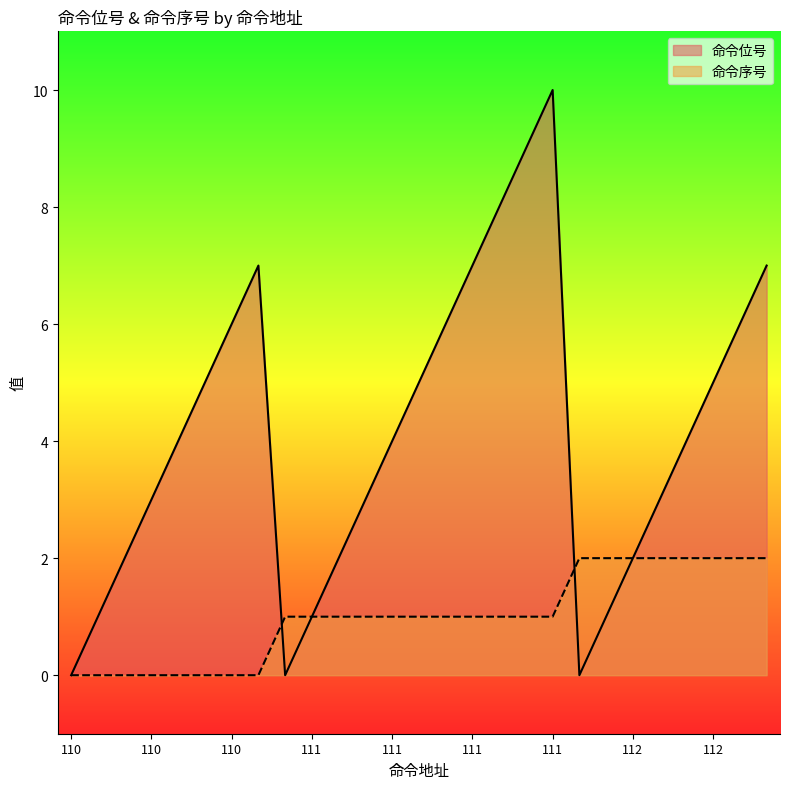

How many distinct data groups are displayed?

2